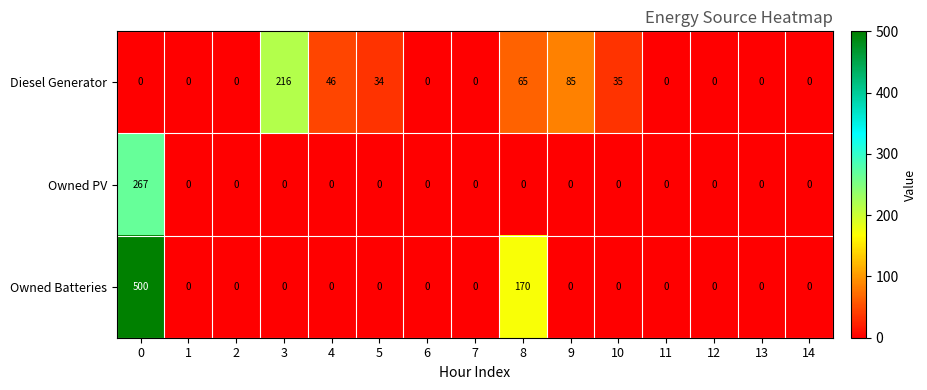

Which series has the largest range (max minus min)?

Owned Batteries